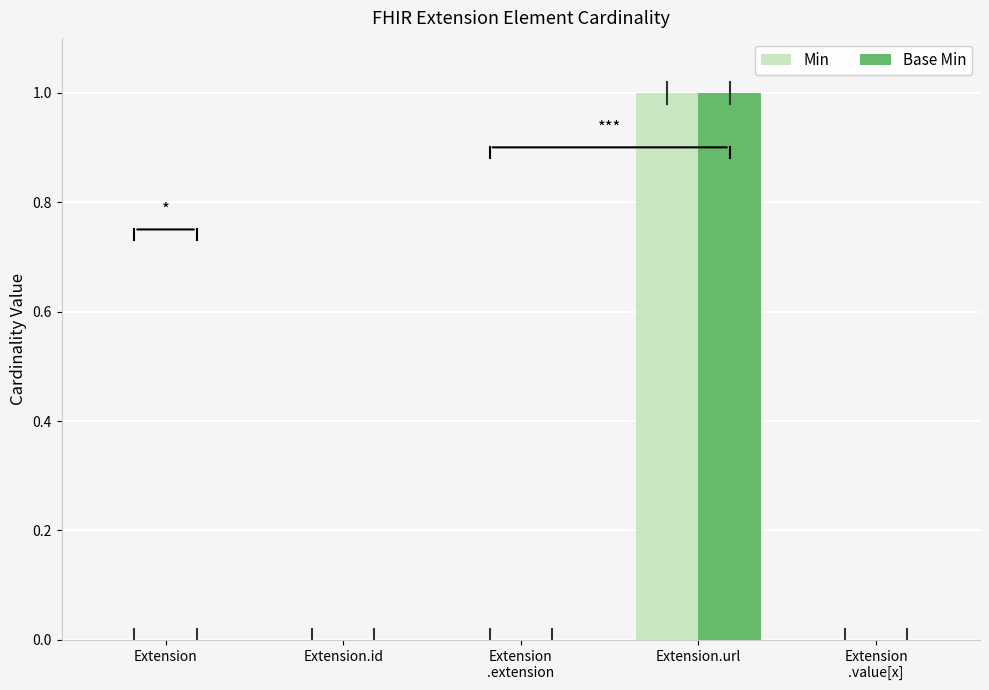

What is the sum of the Base Min values at Extension.id and Extension.url?

1